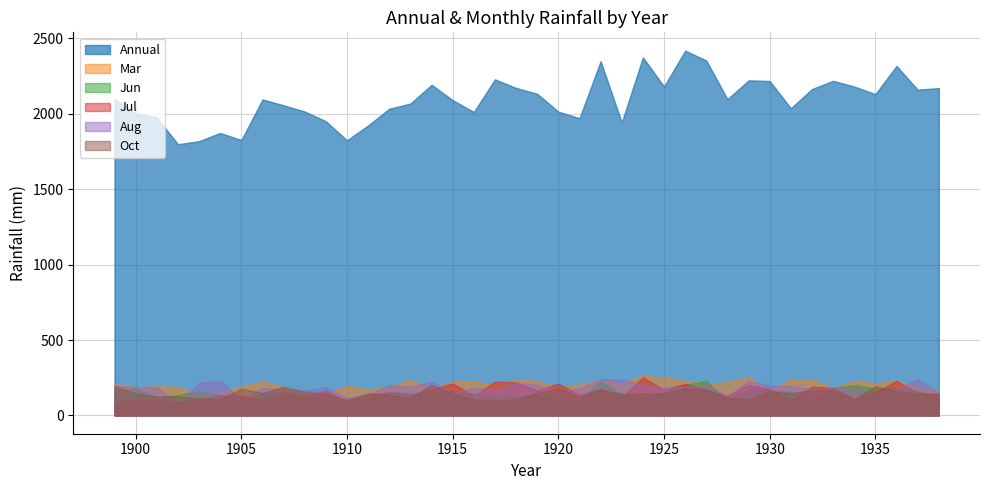

The Aug series shows 134.5 at 1912. True or false?

False